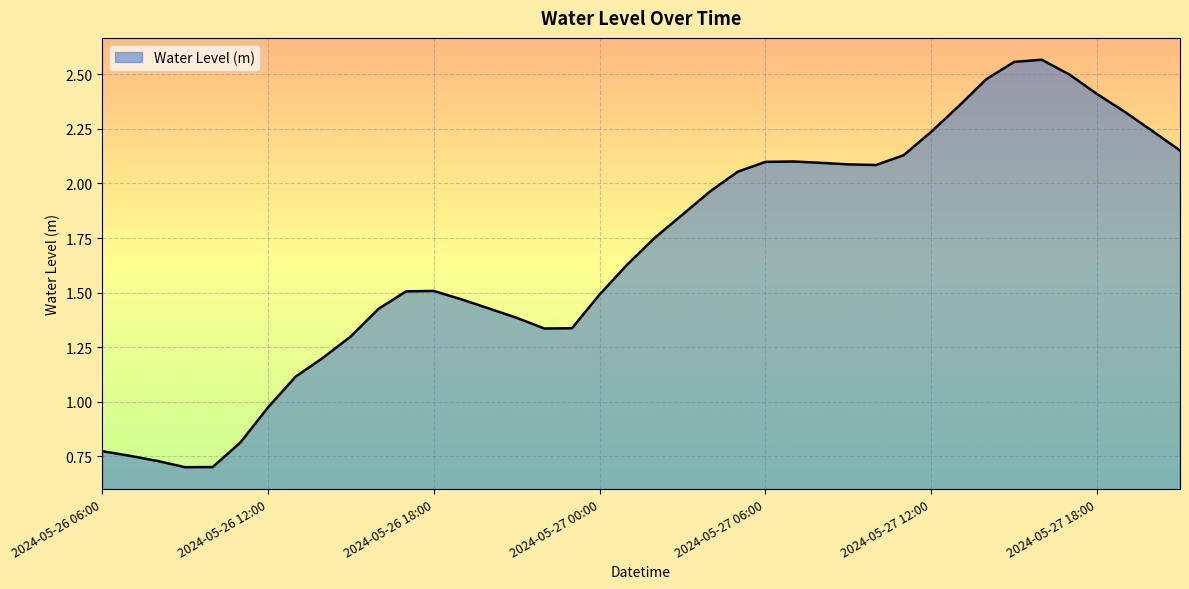

Is this an area chart (filled region under the line)?

Yes